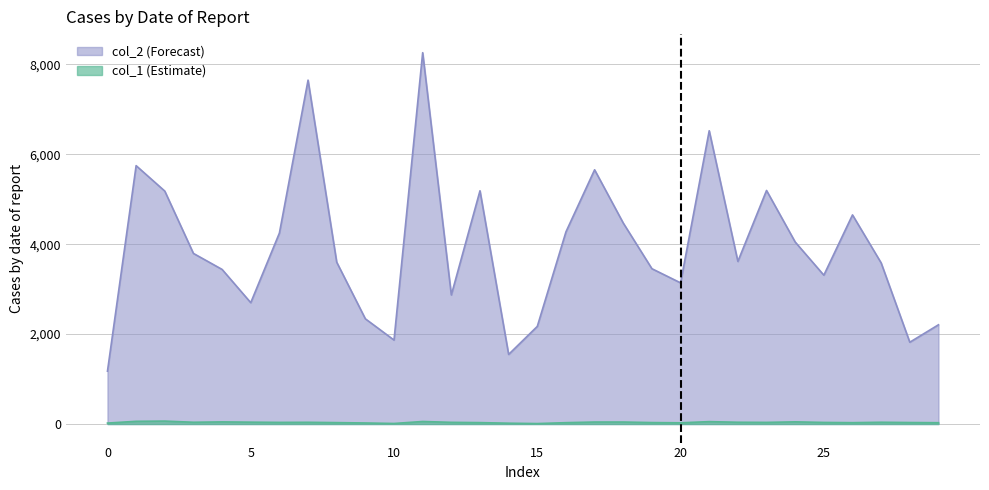

How many lines are shown in the chart?

2